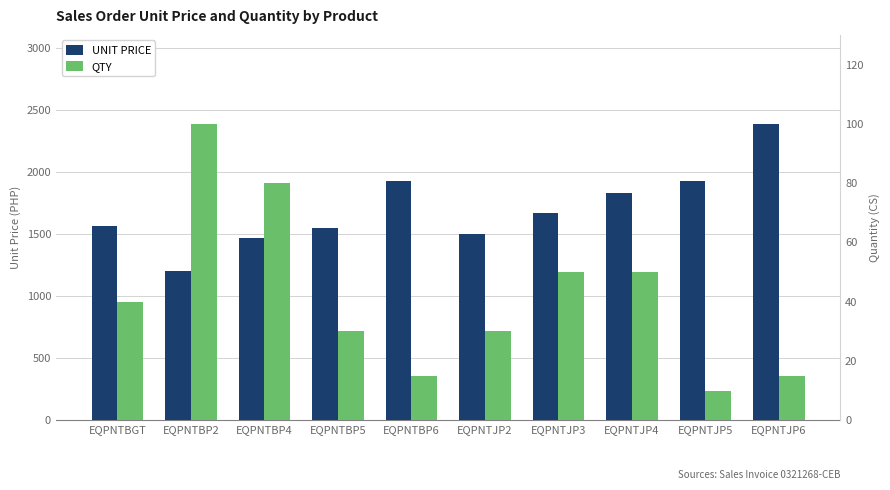

True or false: QTY has a value of 1831.1 at EQPNTJP4.

False